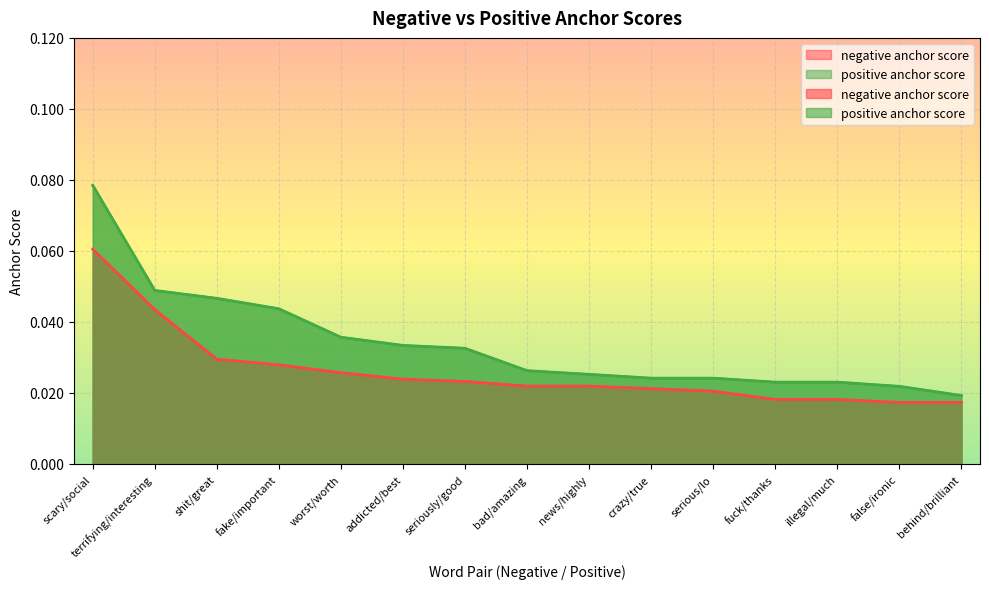

Count the negative anchor score values in the range 0 to 1.

15